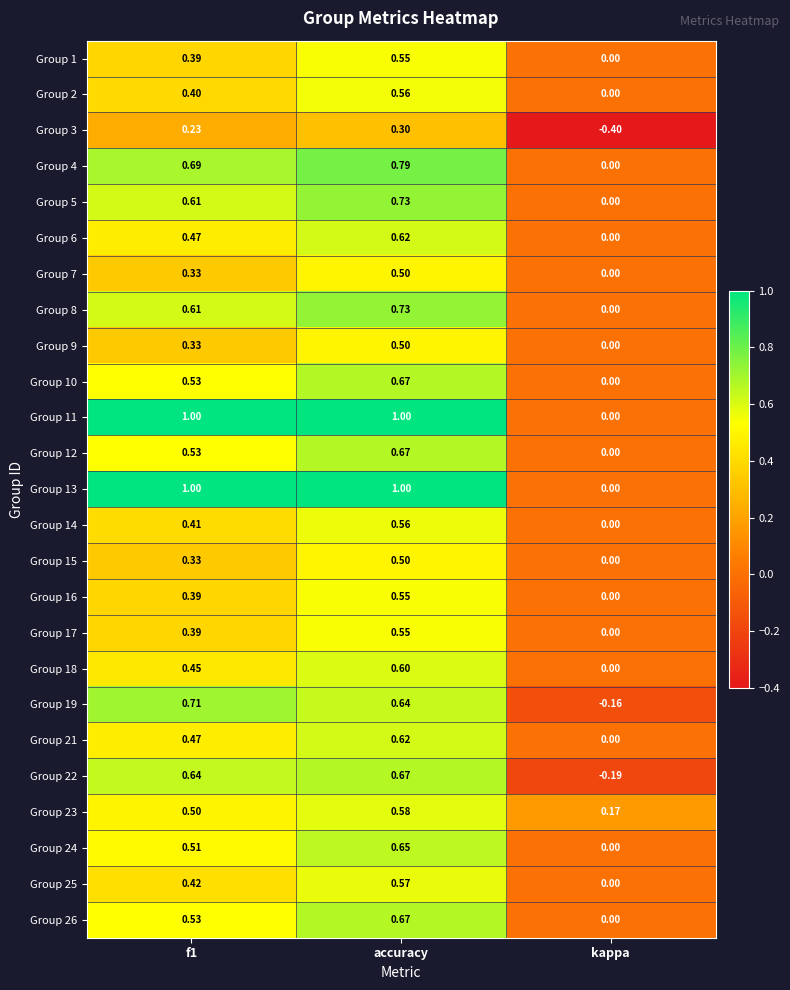

Is the value of Group 15 at accuracy greater than the value of Group 24 at f1?

No